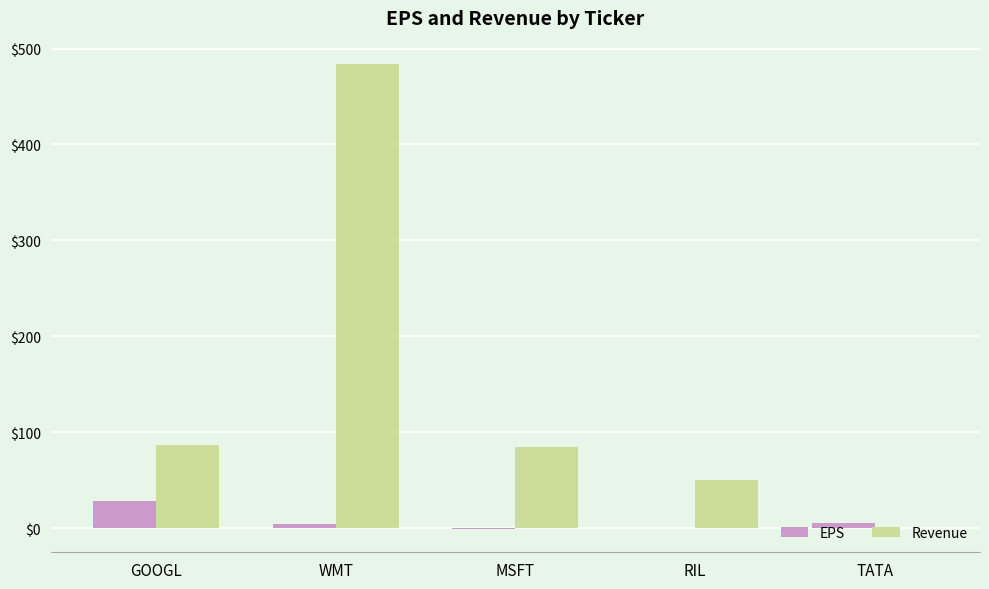

How many distinct data groups are displayed?

2